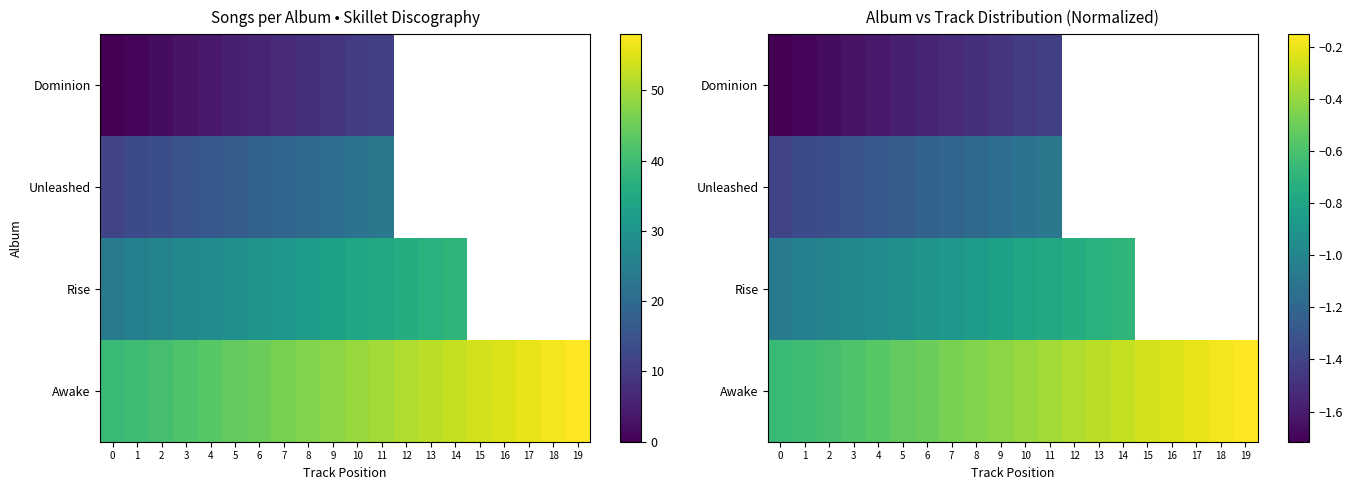

List the series in order of their peak value, lowest first.

Dominion, Unleashed, Rise, Awake